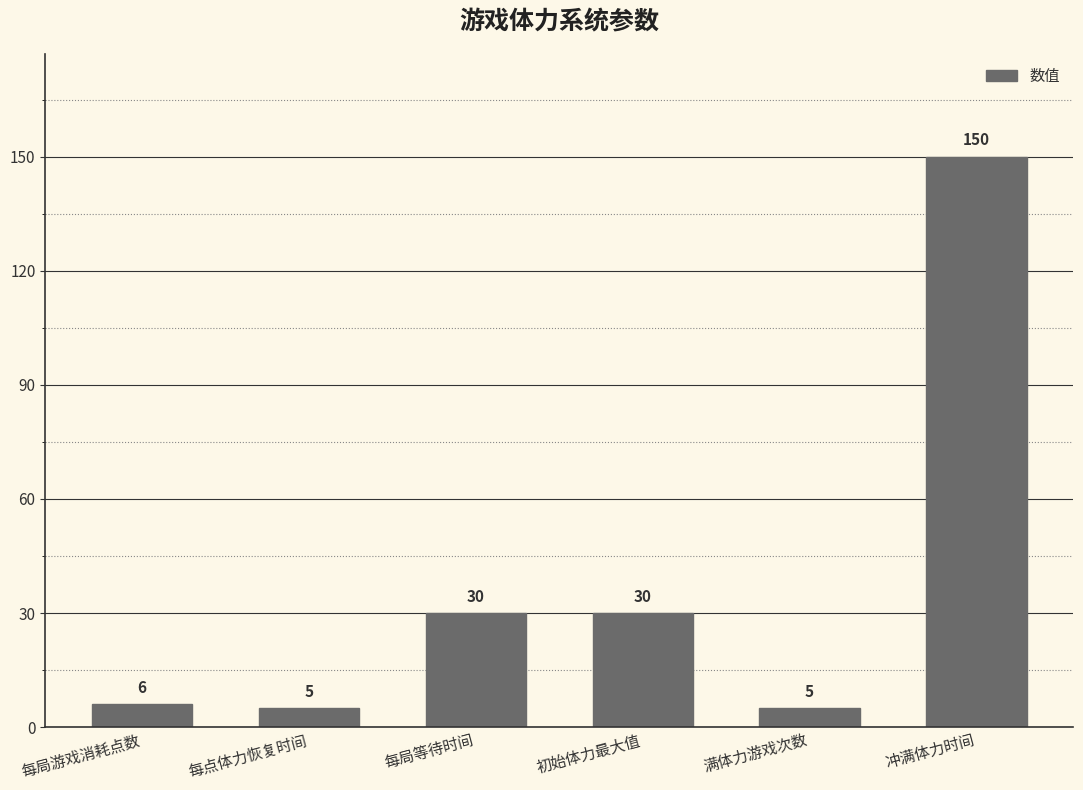

Between 每点体力恢复时间 and 冲满体力时间, which is larger?

冲满体力时间